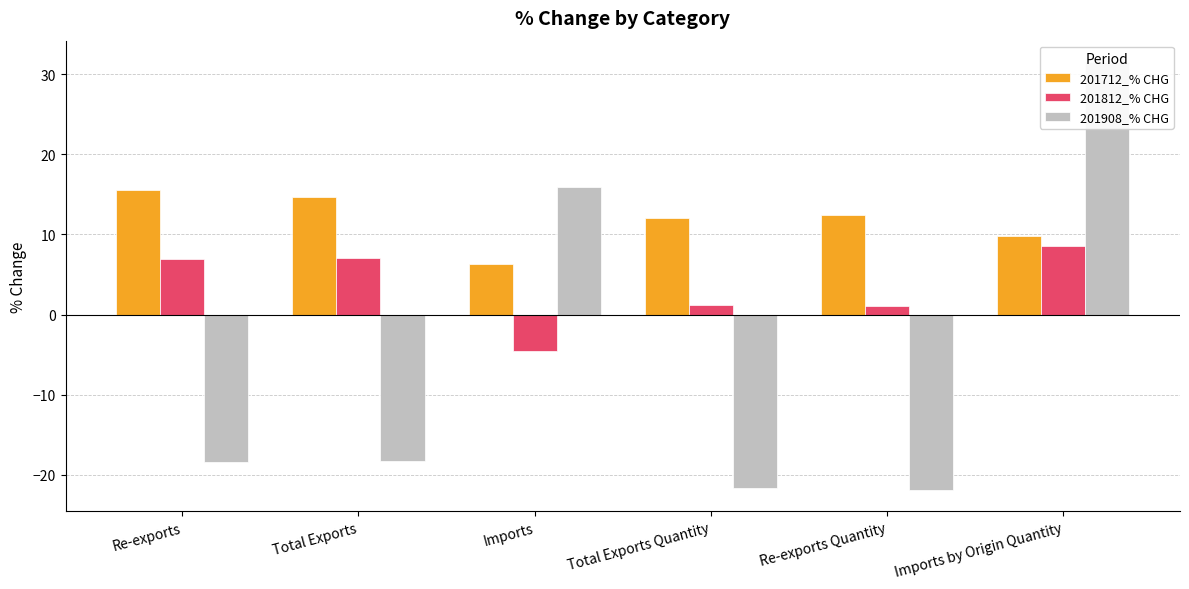

True or false: 201712_% CHG has a value of 3.7 at Total Exports Quantity.

False